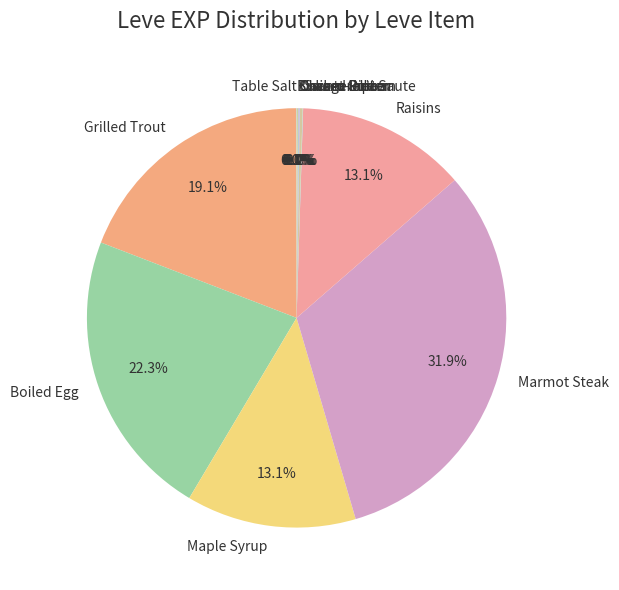

Does Boiled Egg represent more than half of the total?

No